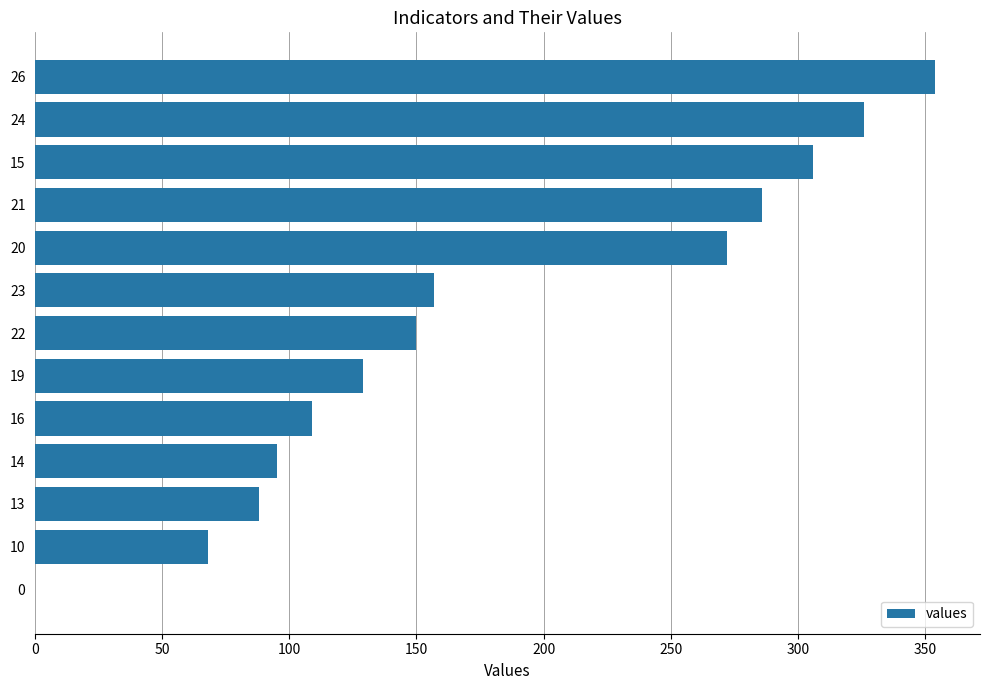

Are the bars horizontal?

Yes